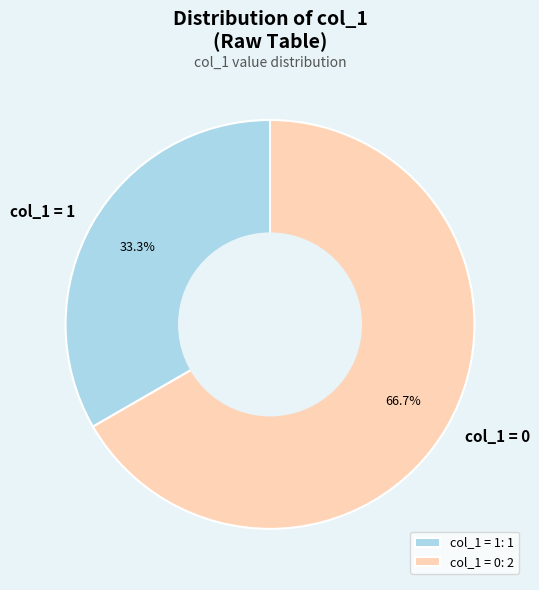

To the nearest percent, what is the difference between the largest and smallest slice percentages?

33%